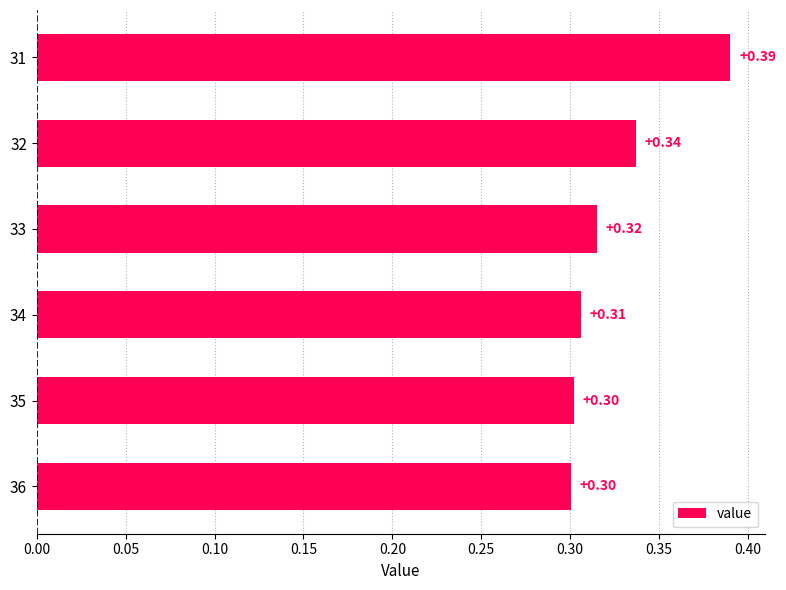

Between 32 and 35, which is larger?

32